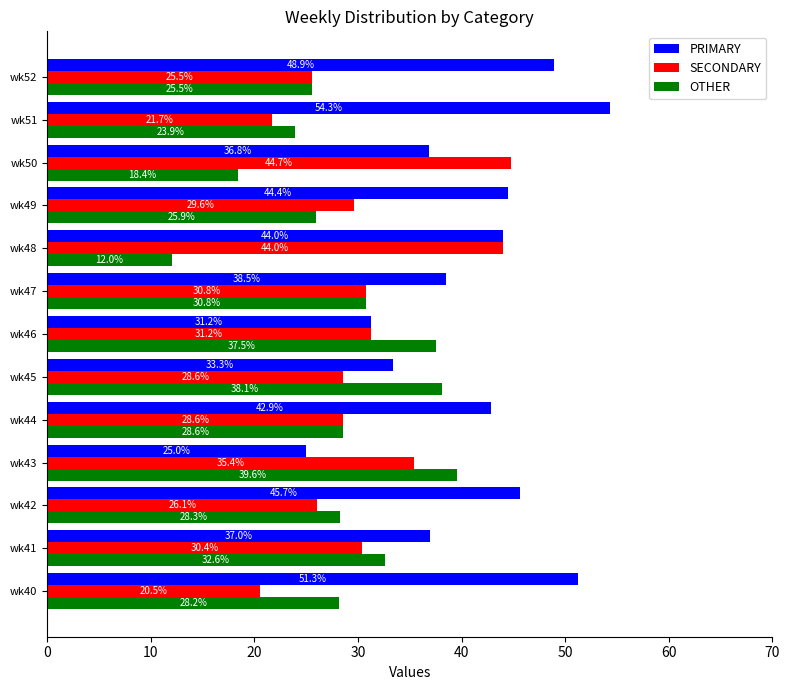

List the series in order of their overall mean, lowest first.

OTHER, SECONDARY, PRIMARY